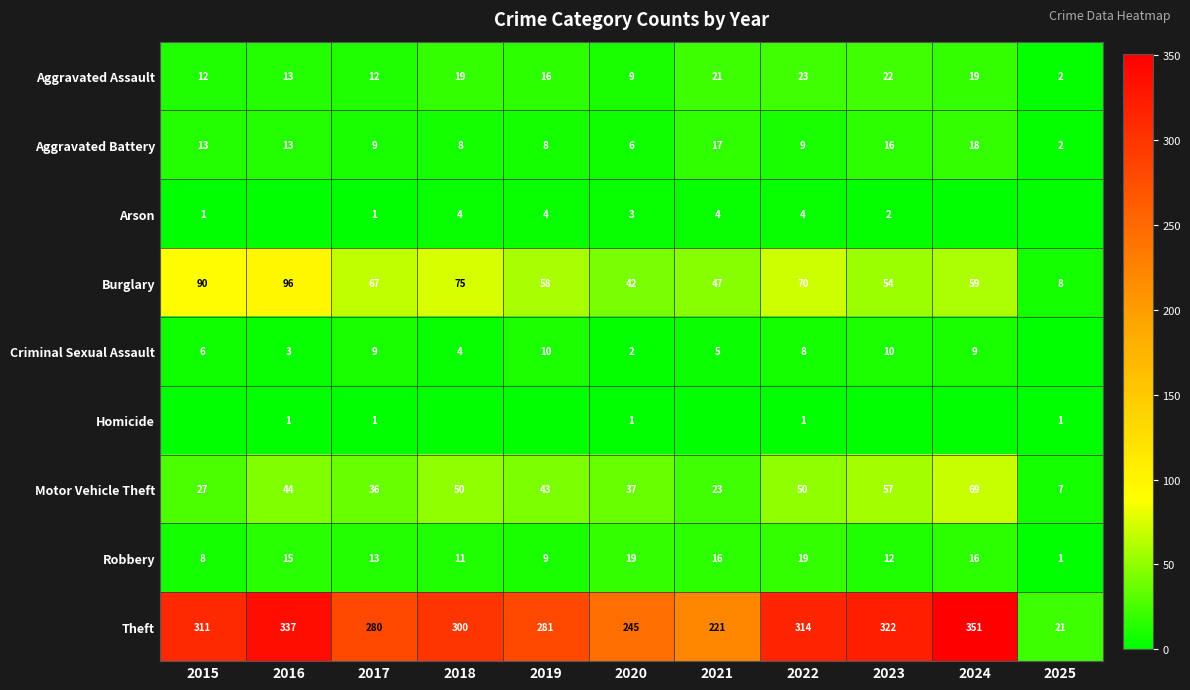

Which series changed the most between 2017 and 2020?

Theft